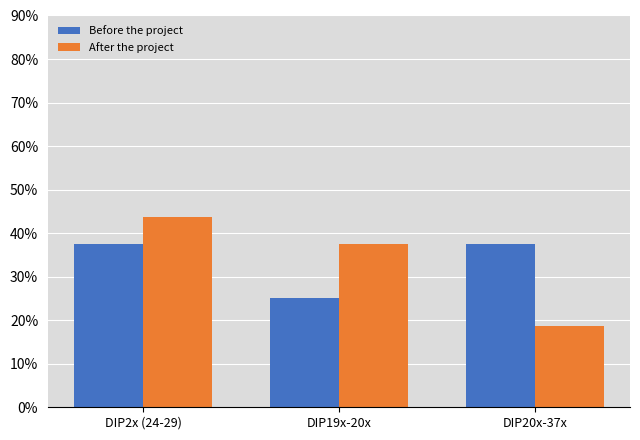

Does the chart contain stacked bars?

No